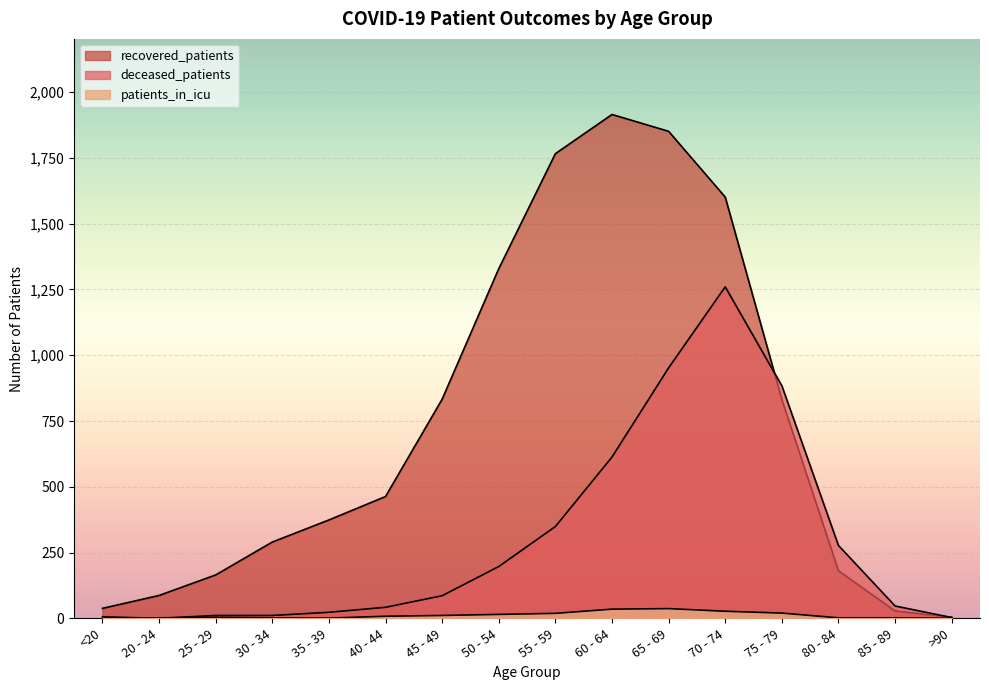

Is the value of deceased_patients at 70 - 74 greater than the value of patients_in_icu at 45 - 49?

Yes